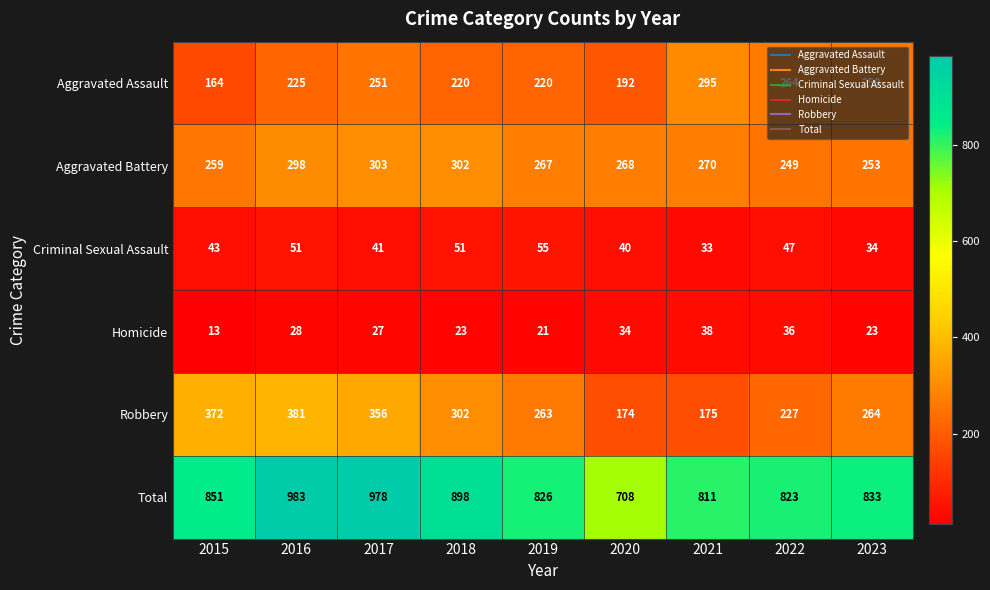

How many data points in Aggravated Assault are less than 225?

4